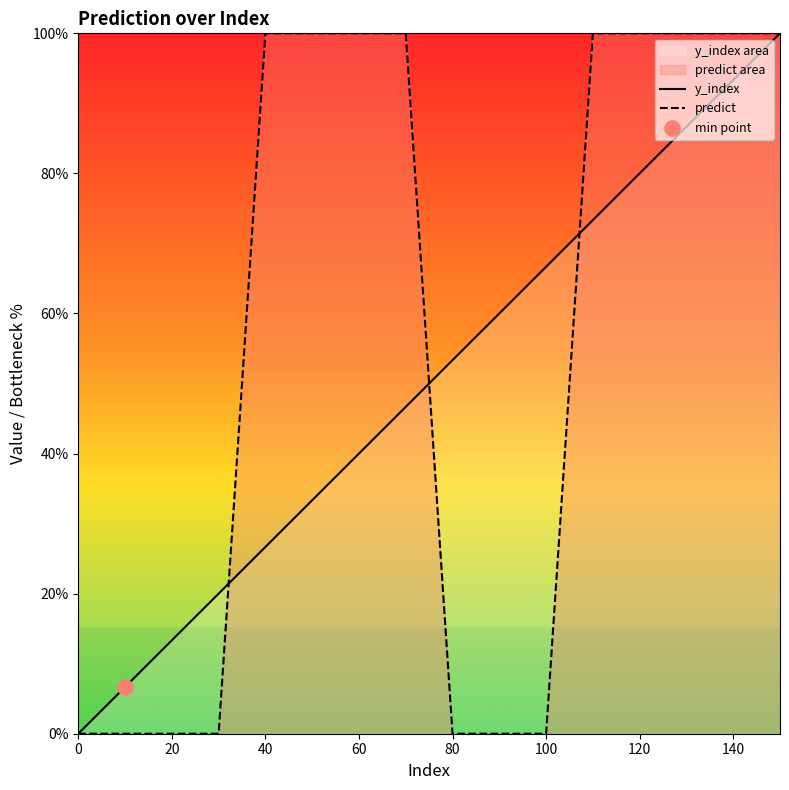

Which series has the largest total across all categories?

predict